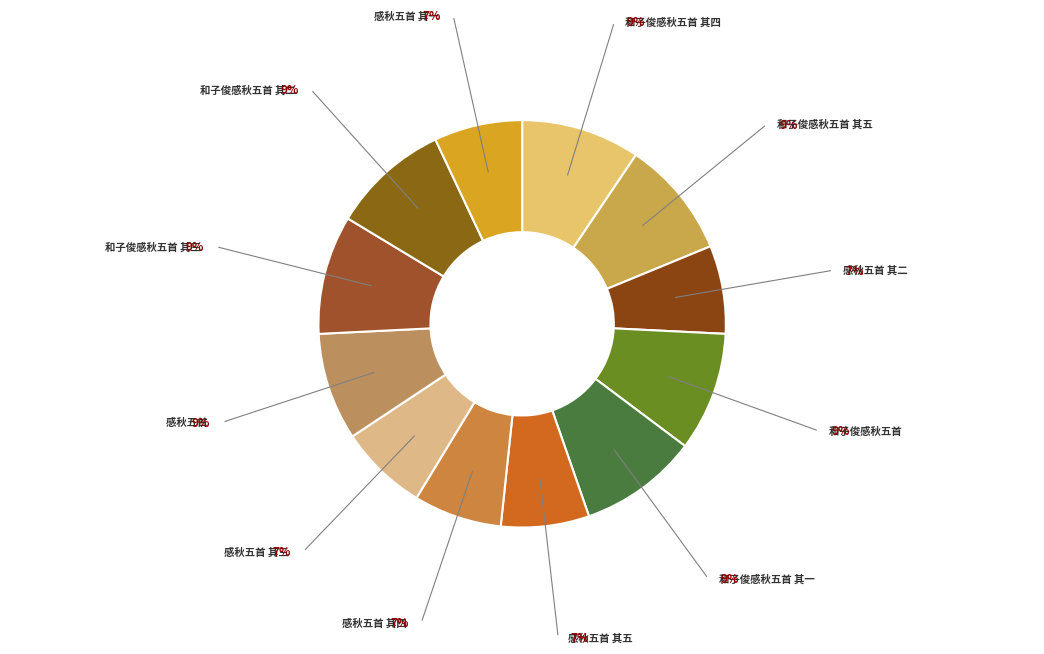

How many segments does this pie chart have?

12